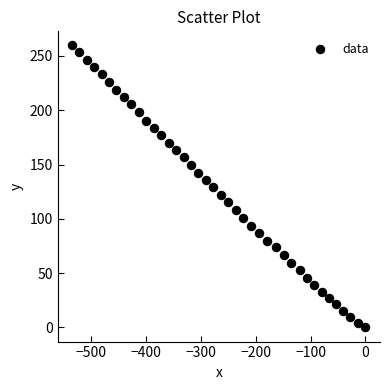

What is the range of Y values (max minus min)?

259.7